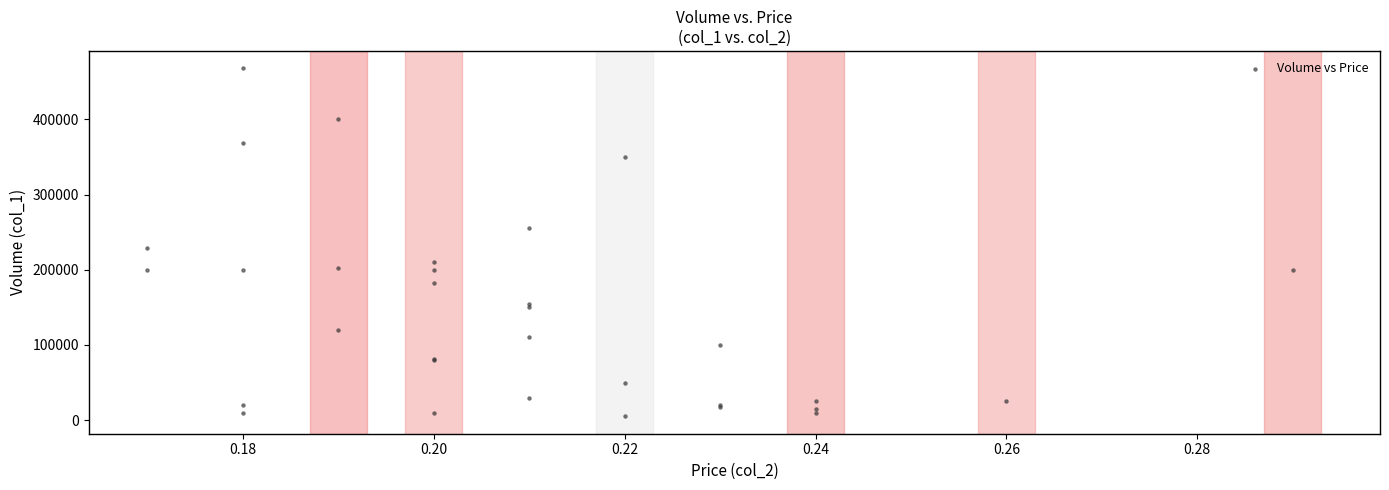

What Y value in the scatter plot is closest to 236500?

229000